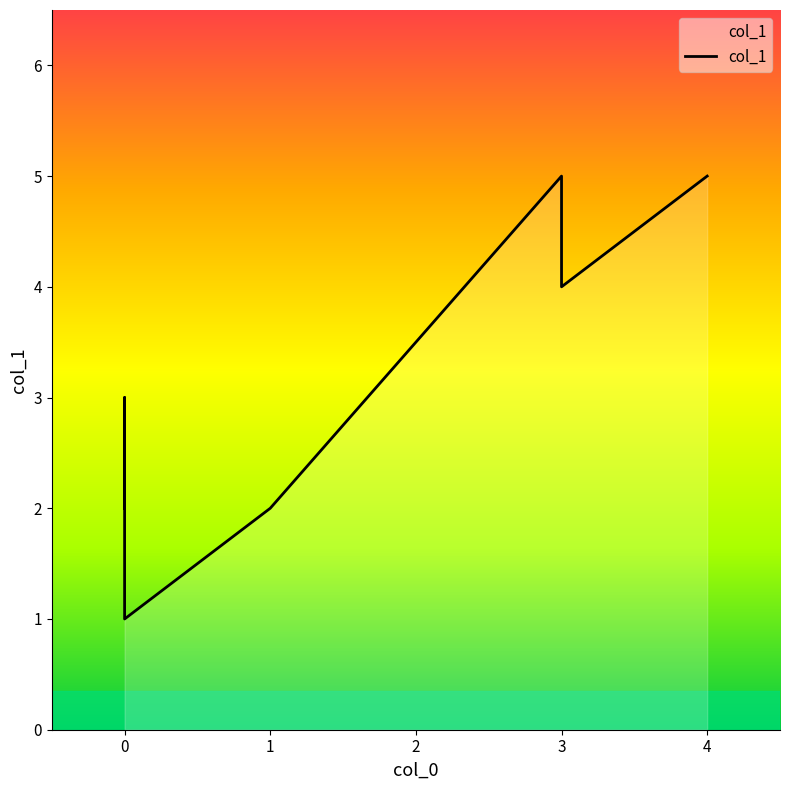

List the labels in order of value, smallest first.

0, 0, 1, 0, 3, 3, 4